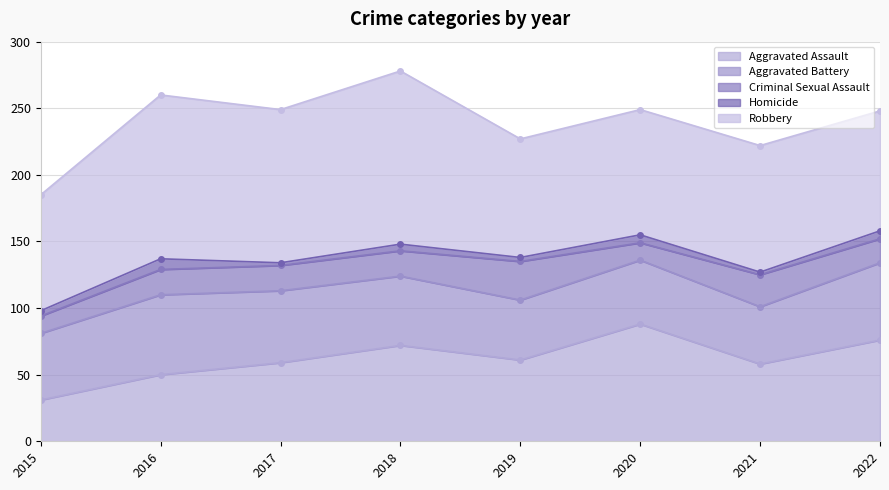

True or false: Homicide has more than 1 points higher than both neighbors.

True